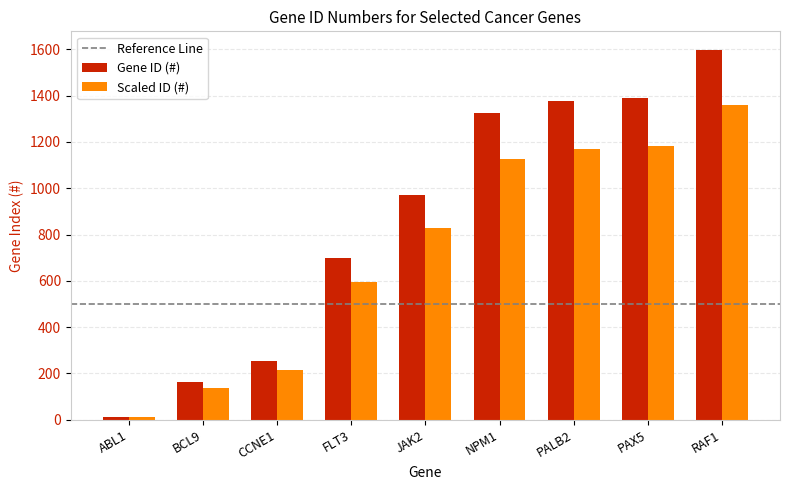

List the series in order of their peak value, lowest first.

Scaled ID (#), Gene ID (#)